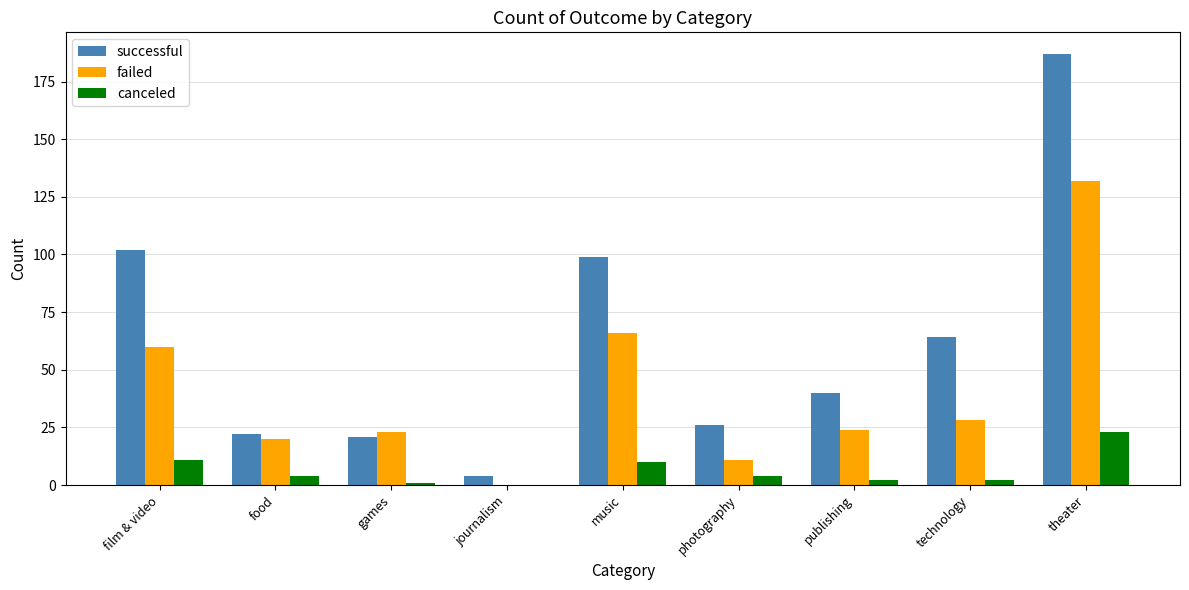

Reading left to right, transcribe all the data shown in this chart.

successful: 102	22	21	4	99	26	40	64	187
failed: 60	20	23	0	66	11	24	28	132
canceled: 11	4	1	0	10	4	2	2	23